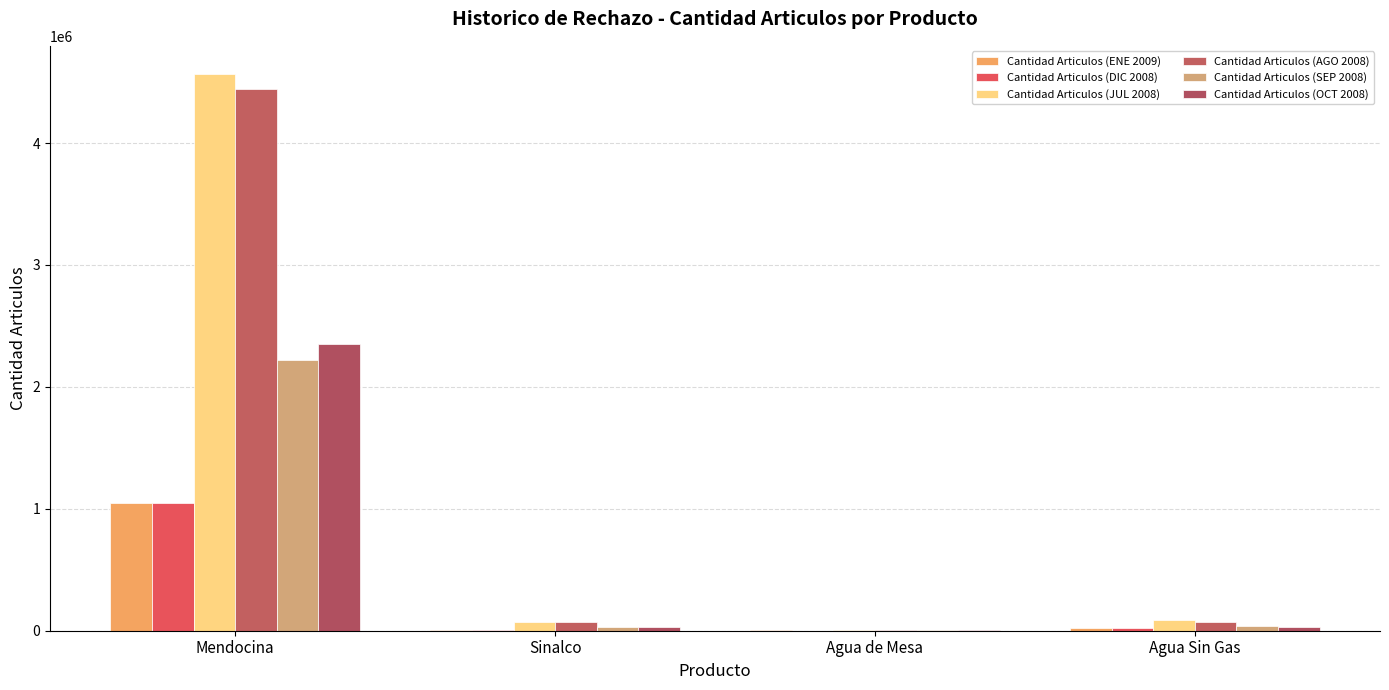

Reading left to right, list all the values displayed in this chart.

Cantidad Articulos (ENE 2009): 1046784	7674	1884	19259
Cantidad Articulos (DIC 2008): 1049119	5070	1698	19153
Cantidad Articulos (JUL 2008): 4568585	74974	6988	85401
Cantidad Articulos (AGO 2008): 4441422	75606	6848	74589
Cantidad Articulos (SEP 2008): 2220223	31739	3161	39062
Cantidad Articulos (OCT 2008): 2354649	33241	2330	29392